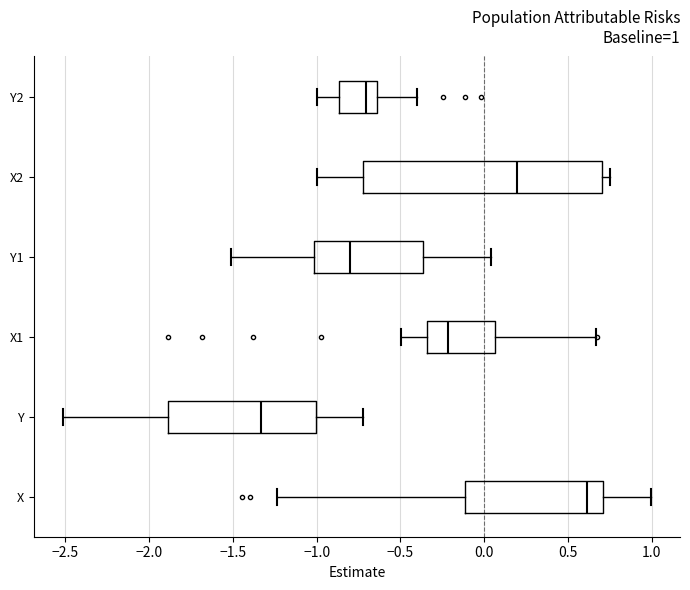

Which box has the furthest to the right median line?

X